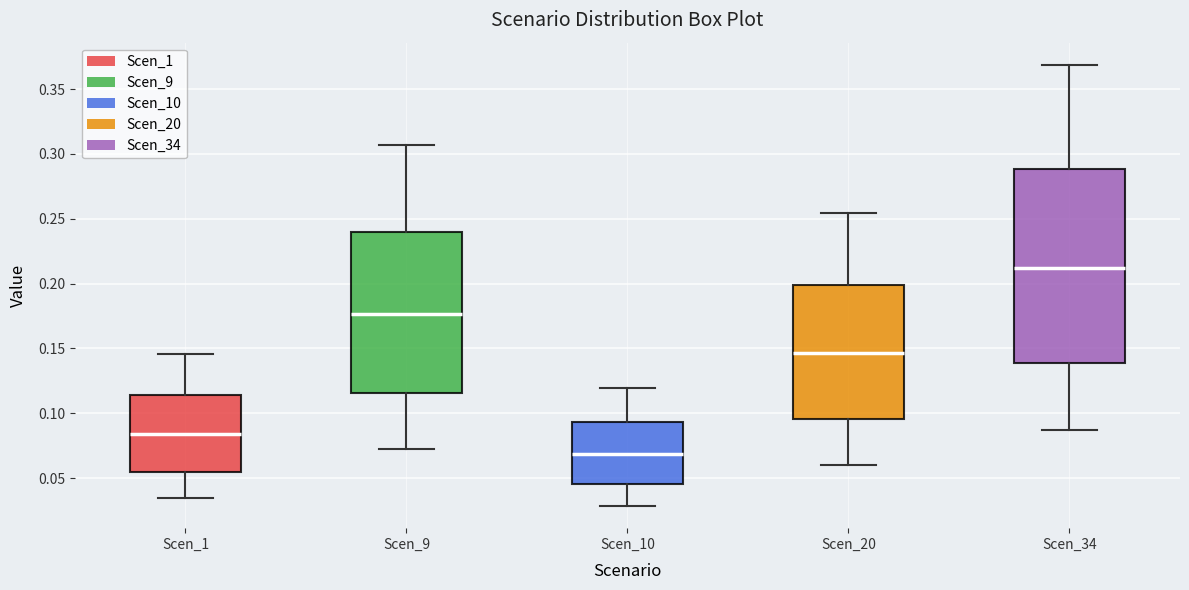

Where is the upper edge of the box for Scen_1 on the y-axis? The values are not printed on the chart, so give them approximately, as read against the axis.

0.115